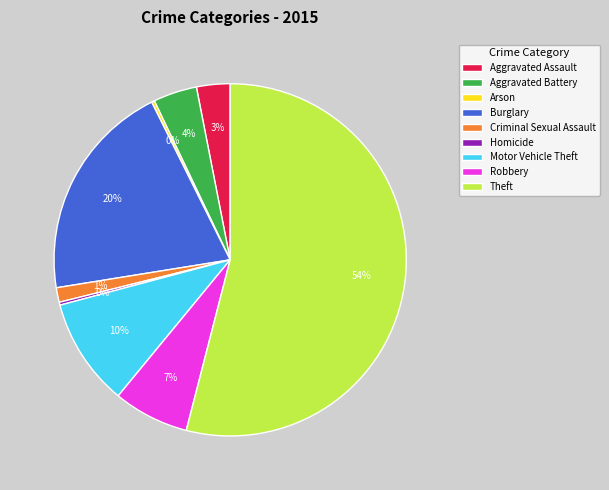

True or false: Criminal Sexual Assault accounts for 1% of the total.

True